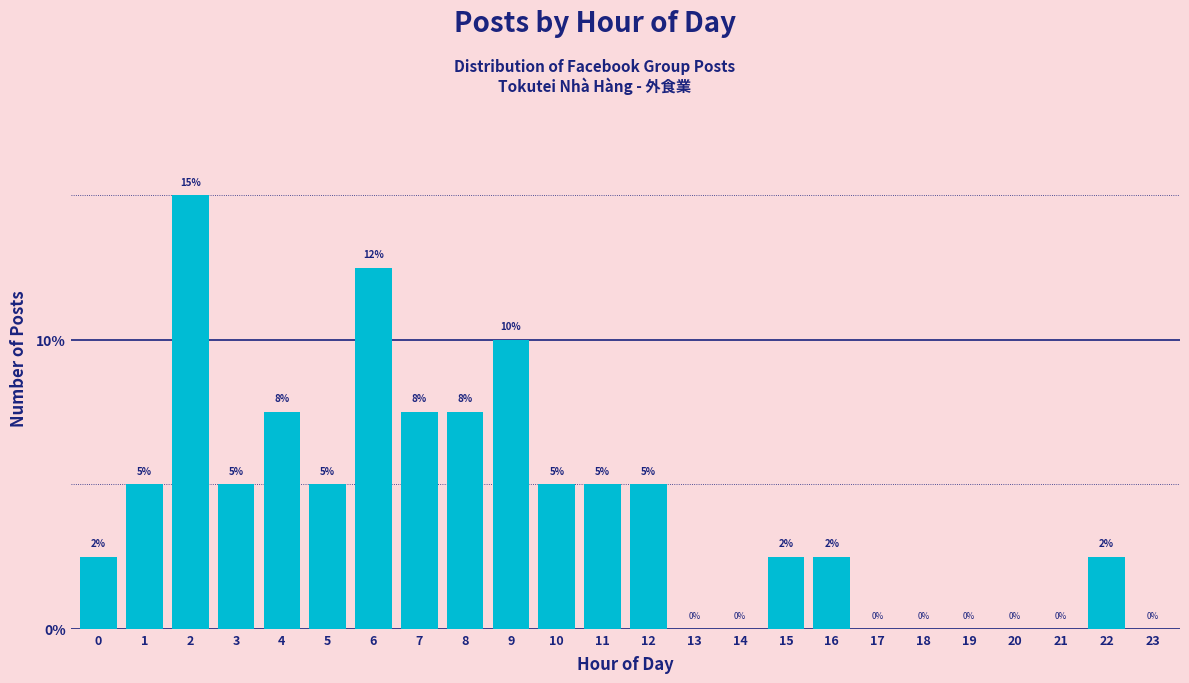

Which has a higher value, 23 or 16?

16